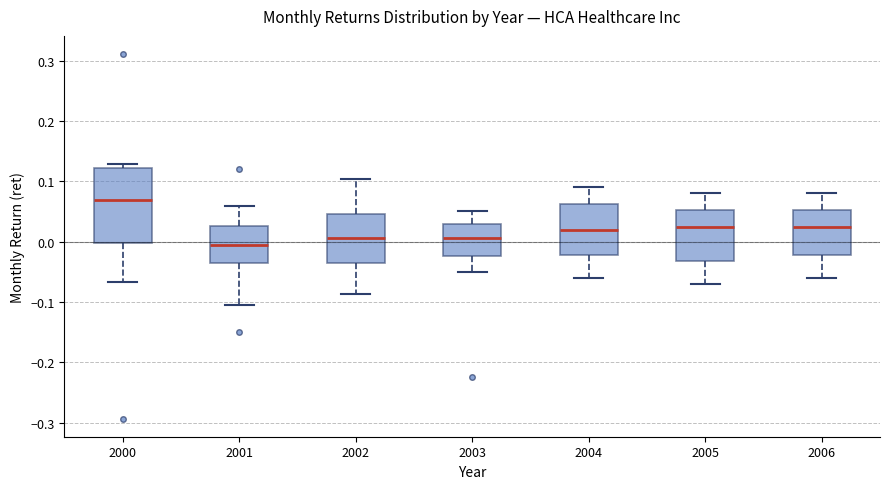

Reading left to right, read every box against the y-axis: the position of its median line, the range the box covers, and the ends of its whiskers. The values are not printed on the chart, so give them approximately, as read against the axis.

2000: median 0.07, box 0.00 to 0.12, whiskers -0.07 to 0.13
2001: median -0.01, box -0.03 to 0.03, whiskers -0.10 to 0.06
2002: median 0.01, box -0.04 to 0.05, whiskers -0.09 to 0.10
2003: median 0.01, box -0.02 to 0.03, whiskers -0.05 to 0.05
2004: median 0.02, box -0.02 to 0.06, whiskers -0.06 to 0.09
2005: median 0.03, box -0.03 to 0.05, whiskers -0.07 to 0.08
2006: median 0.03, box -0.02 to 0.05, whiskers -0.06 to 0.08